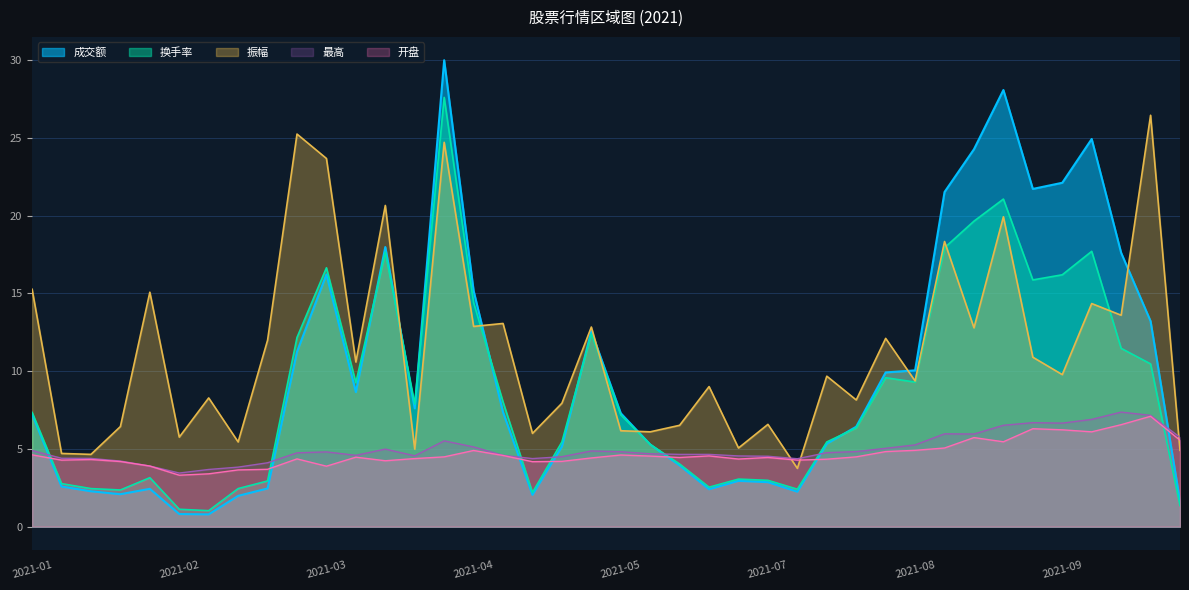

How many data points in 振幅 are above 9?

23